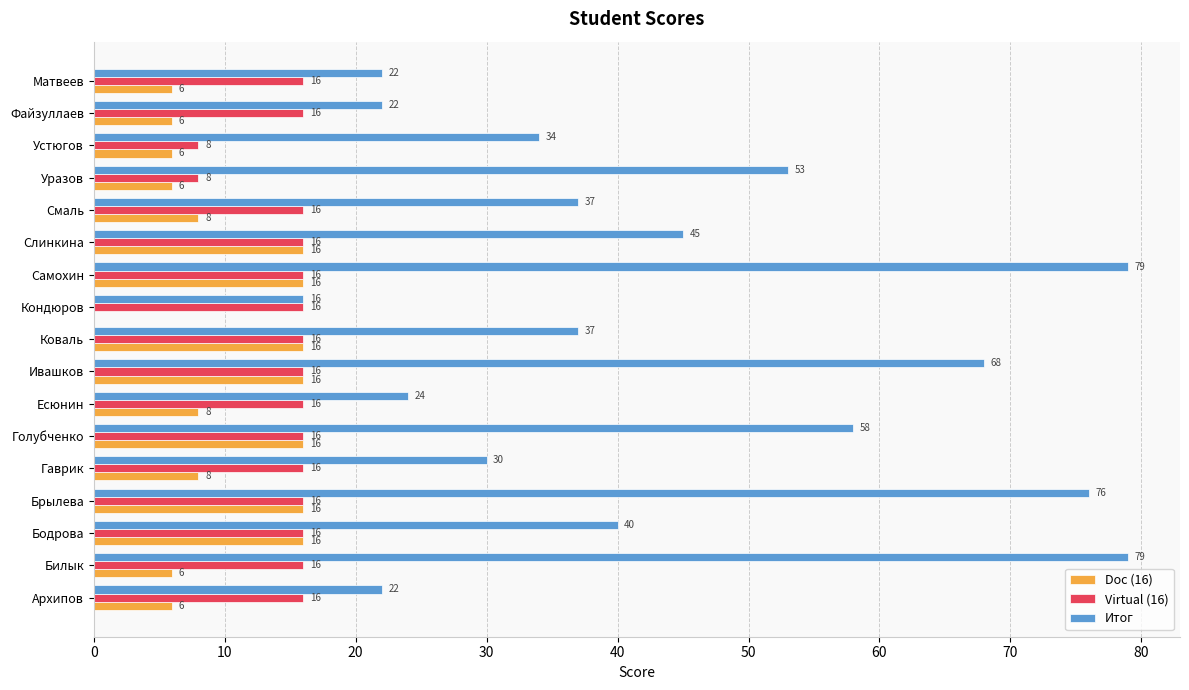

Which series changed the most between Гаврик and Слинкина?

Итог